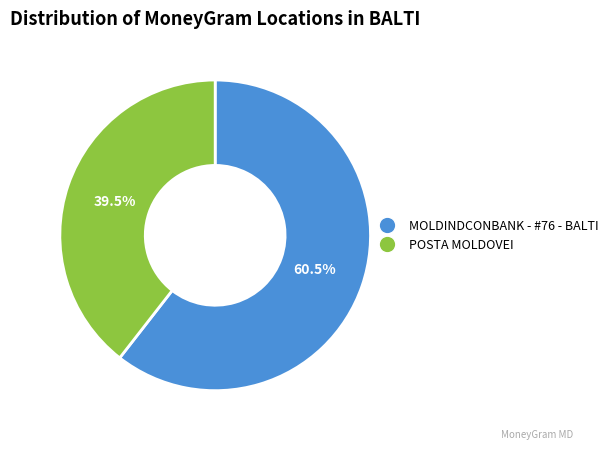

To the nearest percent, what is the average slice percentage?

50%